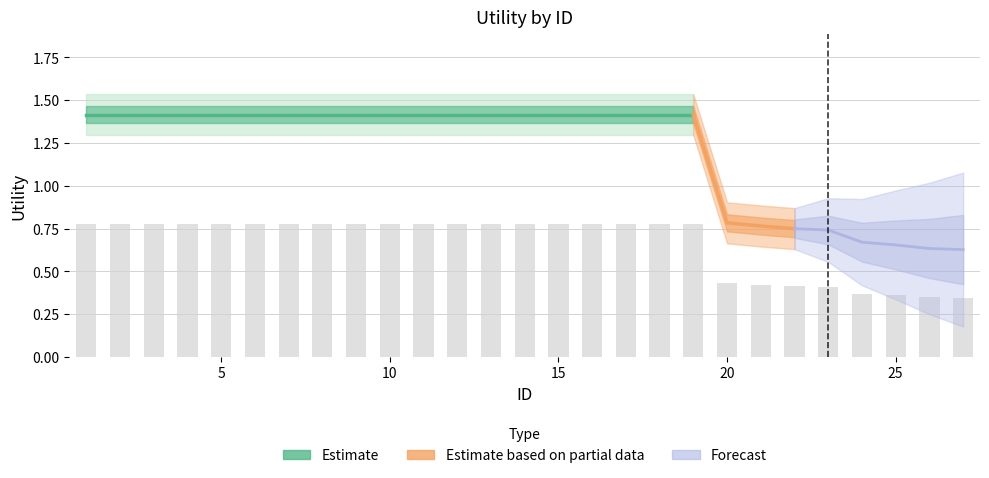

The chart shows a value of 1.1 at 15. True or false?

False